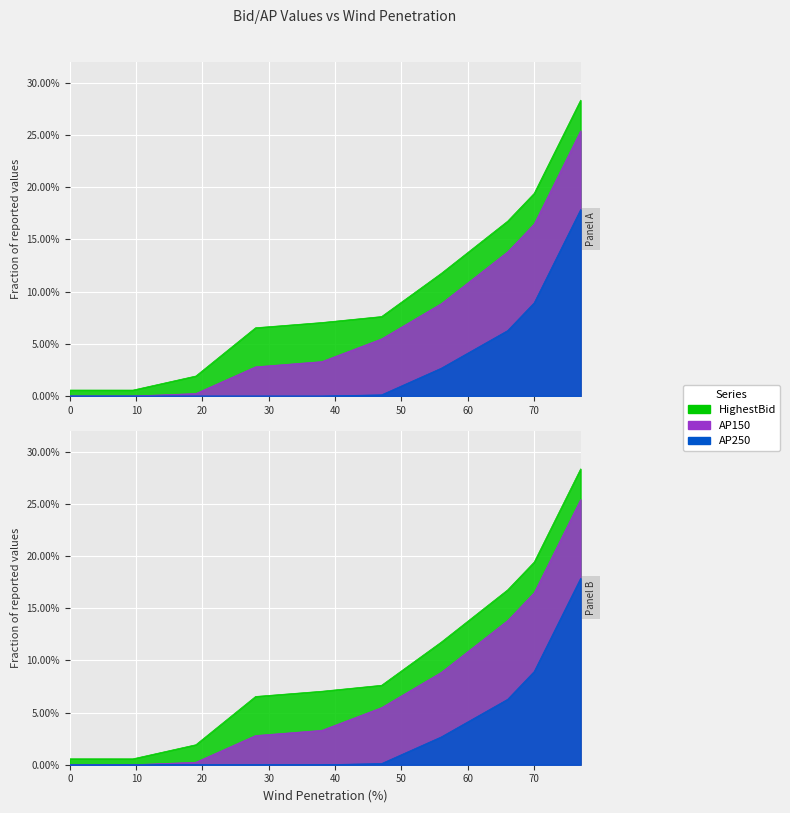

True or false: HighestBid and AP250 intersect in this chart.

False